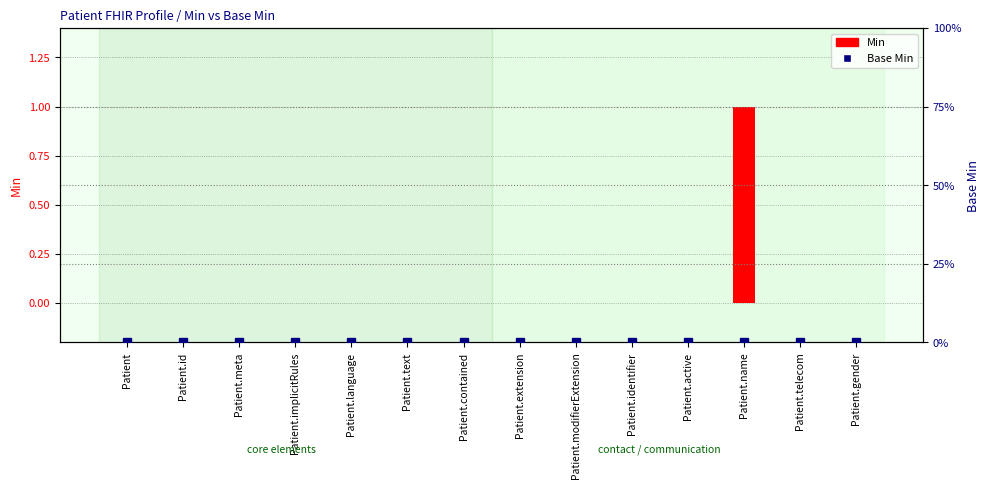

Reading left to right, extract all data points from this chart.

Min: Patient=0	Patient.id=0	Patient.meta=0	Patient.implicitRules=0	Patient.language=0	Patient.text=0	Patient.contained=0	Patient.extension=0	Patient.modifierExtension=0	Patient.identifier=0	Patient.active=0	Patient.name=1	Patient.telecom=0	Patient.gender=0
Base Min: Patient=0	Patient.id=0	Patient.meta=0	Patient.implicitRules=0	Patient.language=0	Patient.text=0	Patient.contained=0	Patient.extension=0	Patient.modifierExtension=0	Patient.identifier=0	Patient.active=0	Patient.name=0	Patient.telecom=0	Patient.gender=0